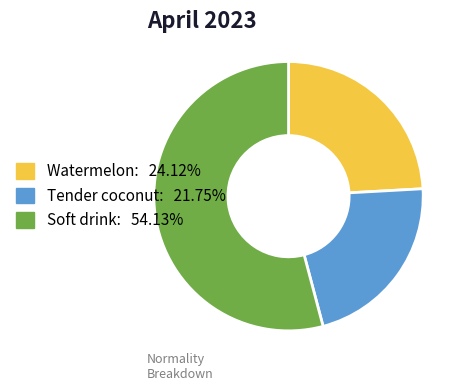

Rank the categories by value from lowest to highest.

Tender coconut, Watermelon, Soft drink